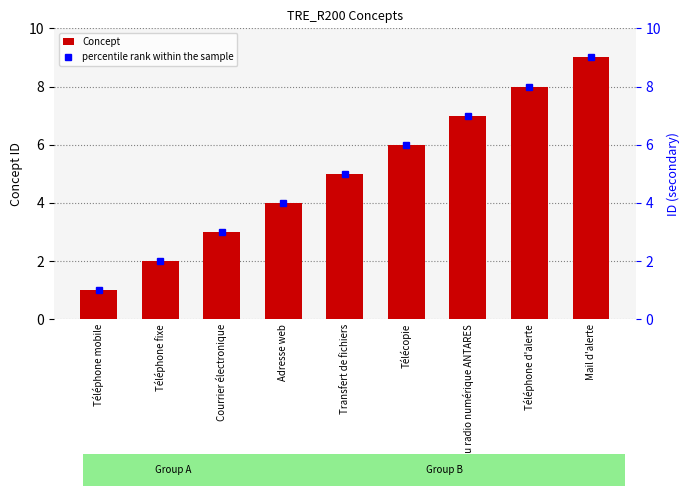

At which category is the sum across all series the highest?

Mail d'alerte